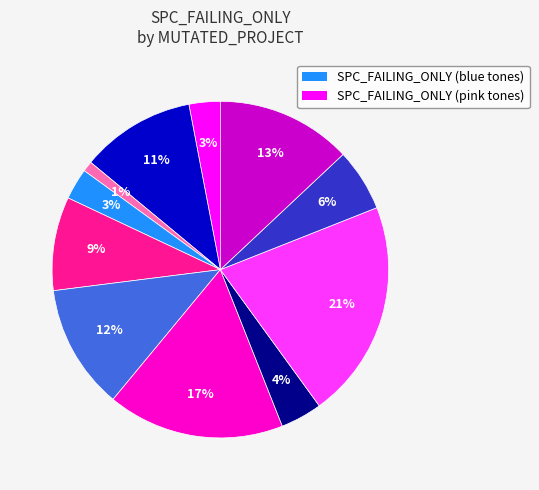

To the nearest percent, what is the average slice percentage?

9%